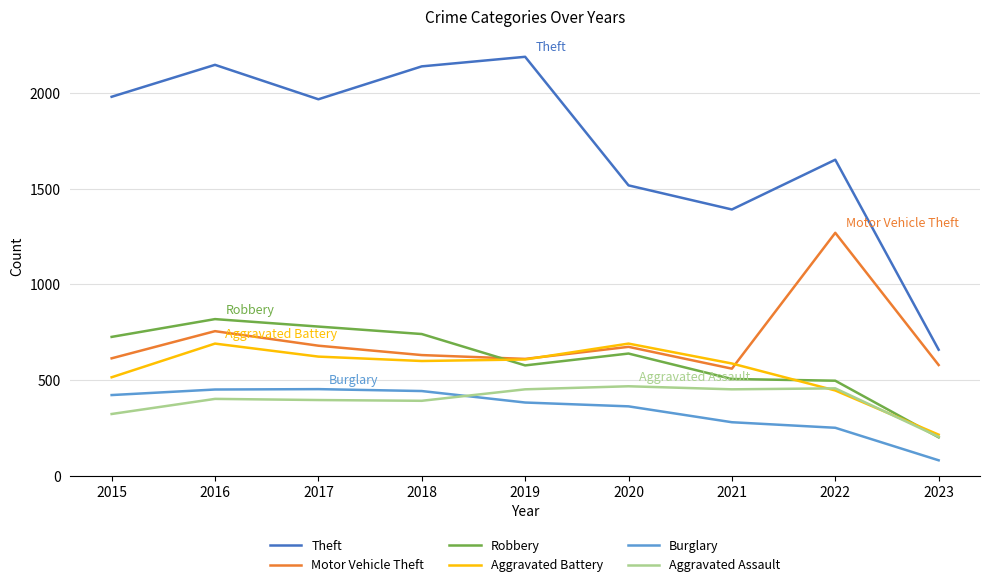

Where is Theft nearest to the value 1424?

2021